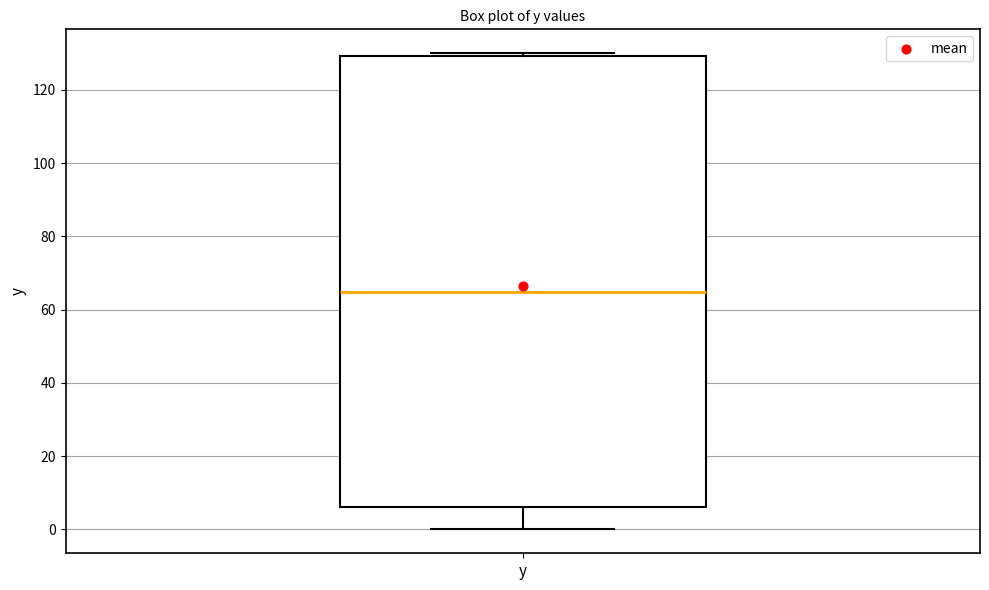

Read this box plot against the y-axis: the position of the median line, the range covered by the box, and the ends of both whiskers. The values are not printed on the chart, so give them approximately, as read against the axis.

median 64, box 6 to 130, whiskers 0 to 130 (just above the box's upper edge)